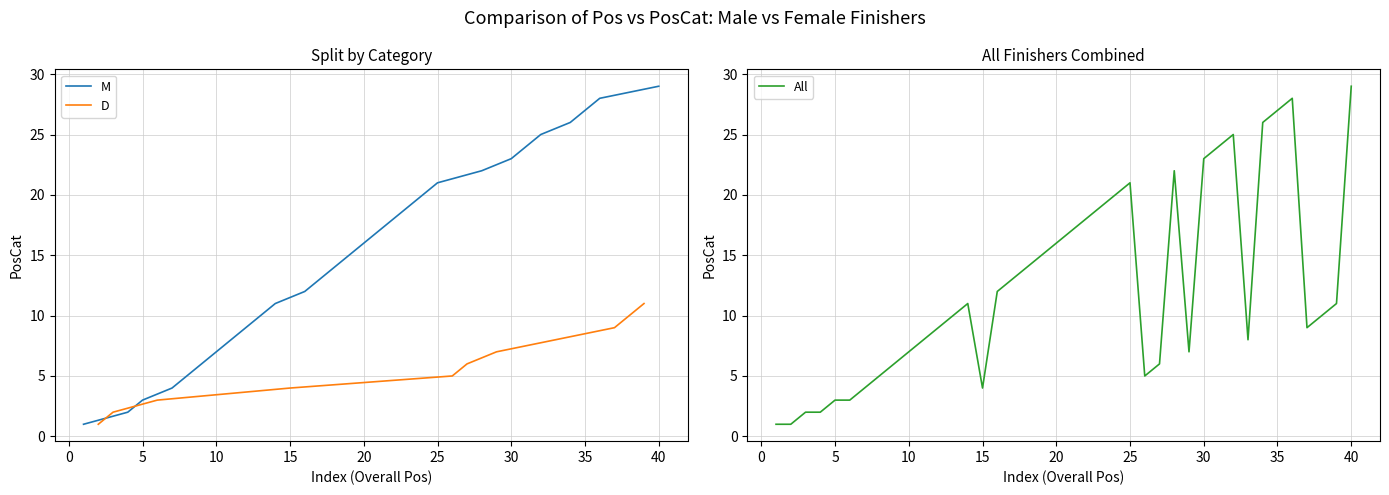

Which series has the largest total across all categories?

Pos_M